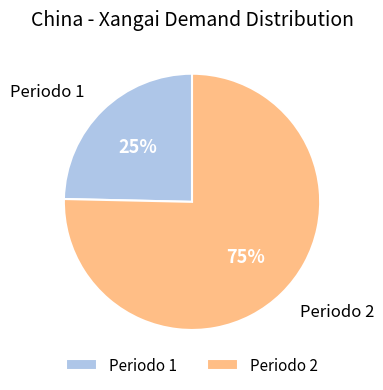

To the nearest percent, what percentage of the pie is Periodo 1?

25%